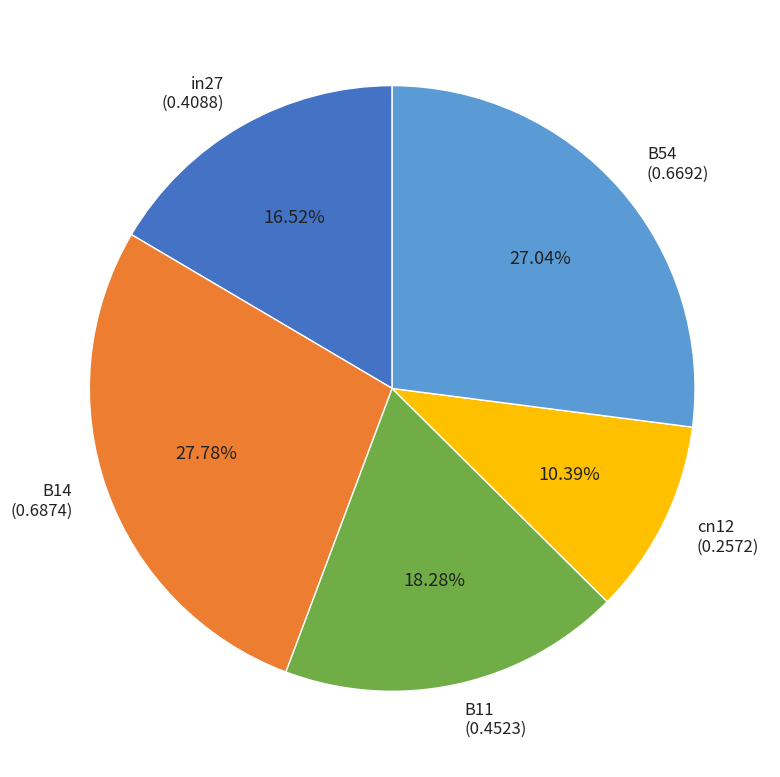

Rank the categories by value from lowest to highest.

cn12, in27, B11, B54, B14